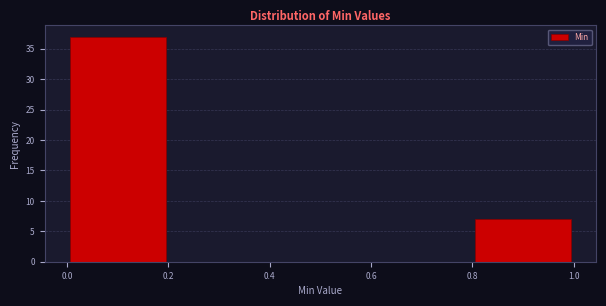

Reading left to right, transcribe this chart: for each bar, give the range it covers on the x-axis and its height. The values are not printed on the chart, so give them approximately, as read against the axis.

0.0 to 0.2: 37
0.2 to 0.4: 0
0.4 to 0.6: 0
0.6 to 0.8: 0
0.8 to 1.0: 7